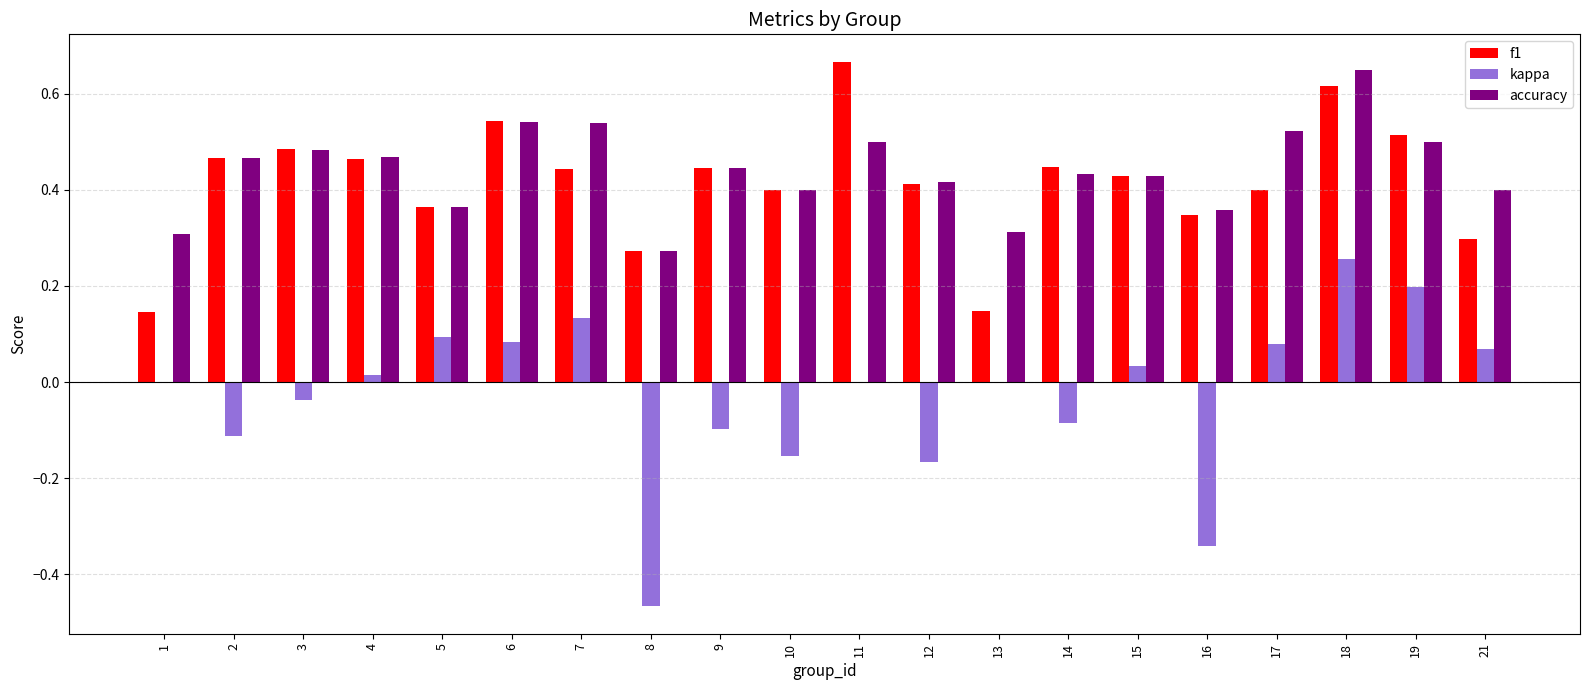

Which series has the largest total across all categories?

accuracy